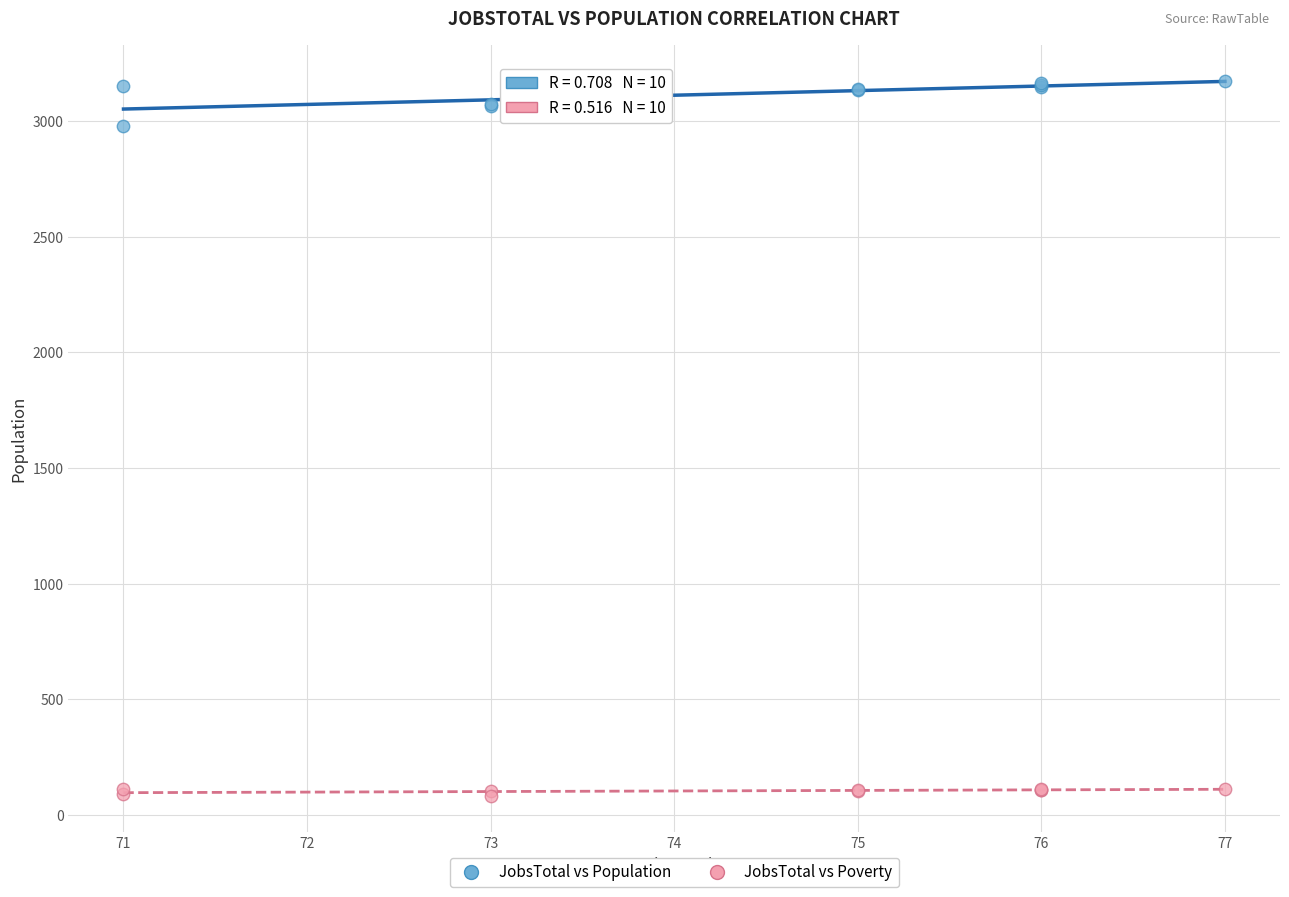

Which series has the largest Y range (max minus min)?

JobsTotal vs Population